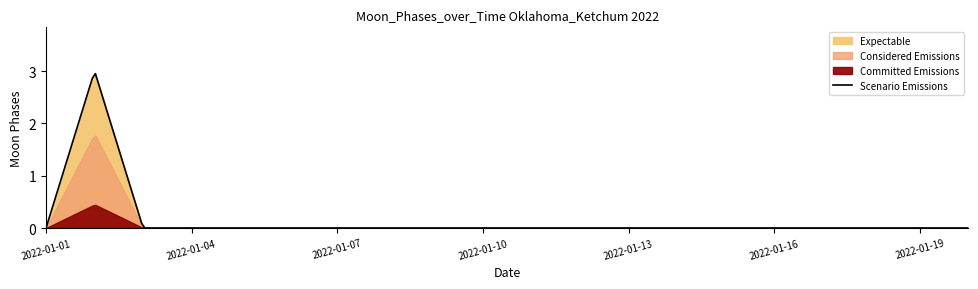

How many data points are above 0?

1